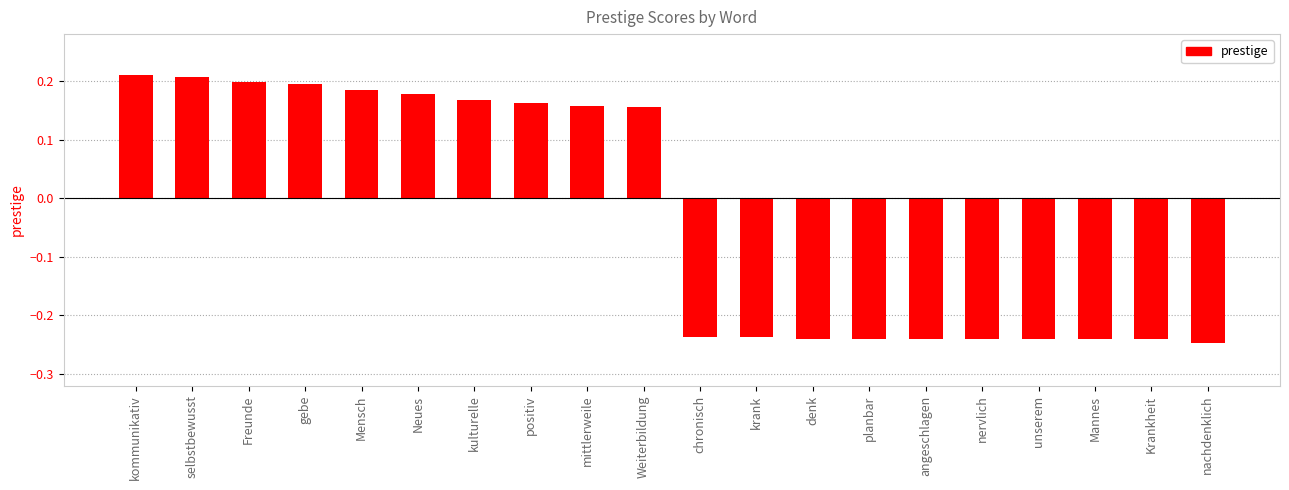

The chart shows a value of 0.3 at selbstbewusst. True or false?

False